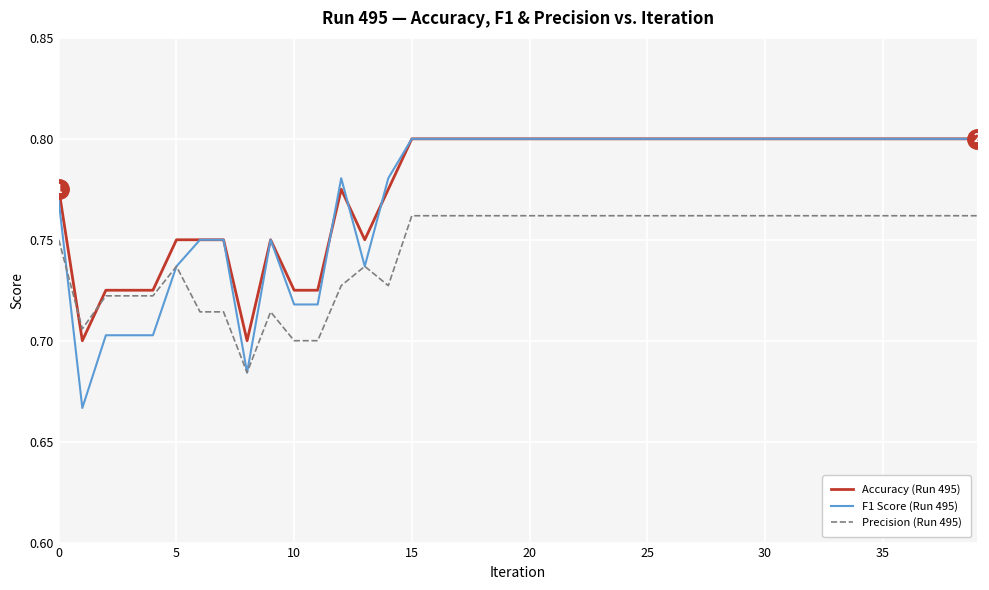

What are all the series names shown in the legend?

Accuracy (Run 495), F1 Score (Run 495), Precision (Run 495)